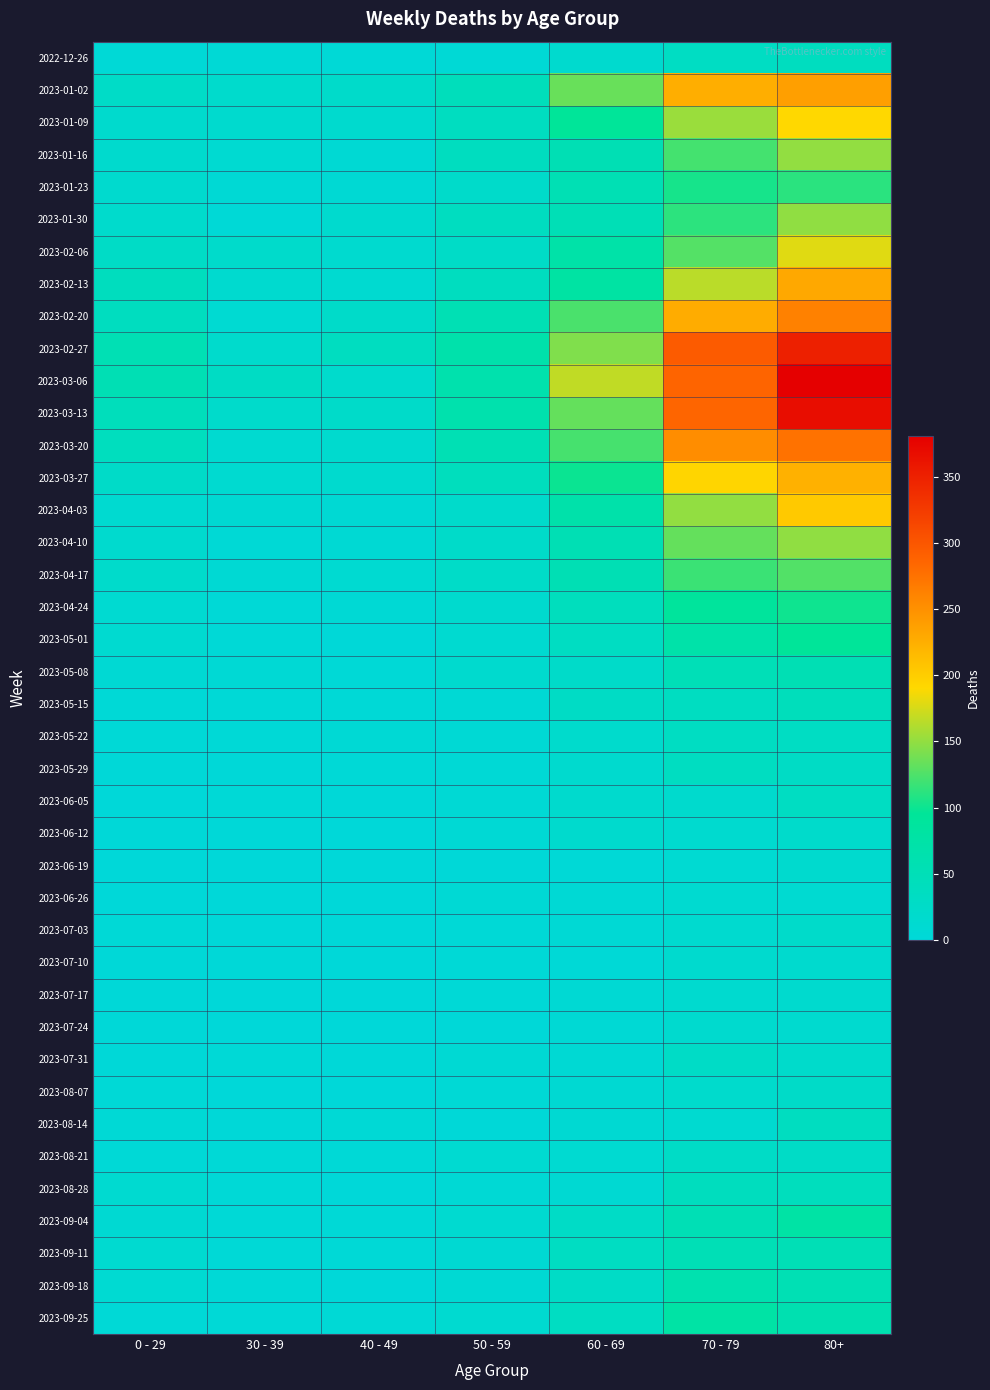

At how many categories does at least one series exceed 330?

1